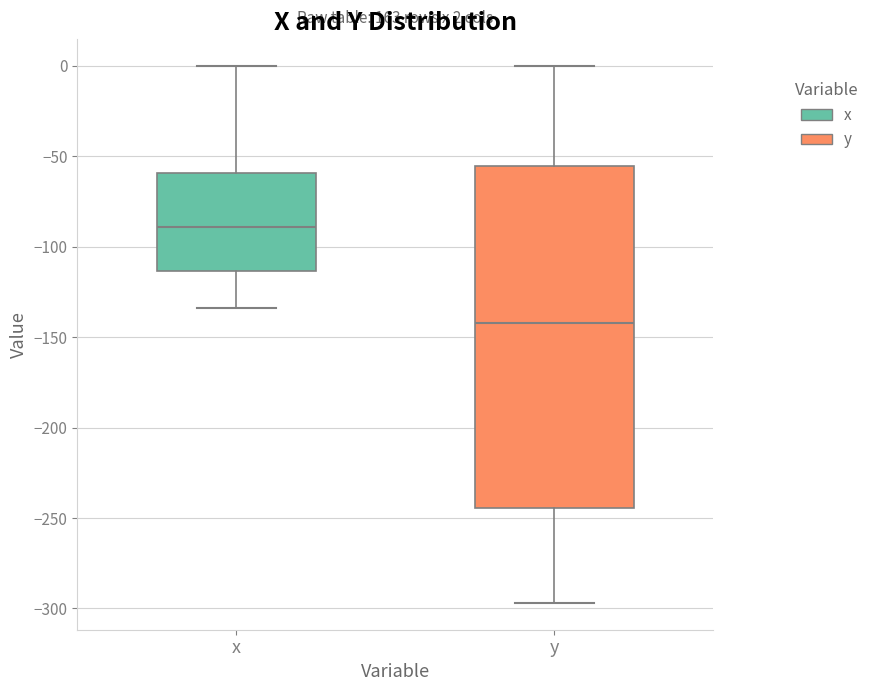

Which box has the highest median line?

x